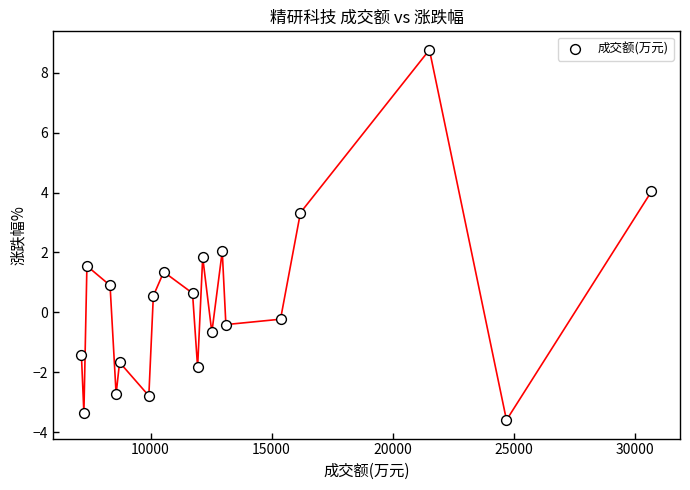

What is the range of X values (max minus min)?

23551.0